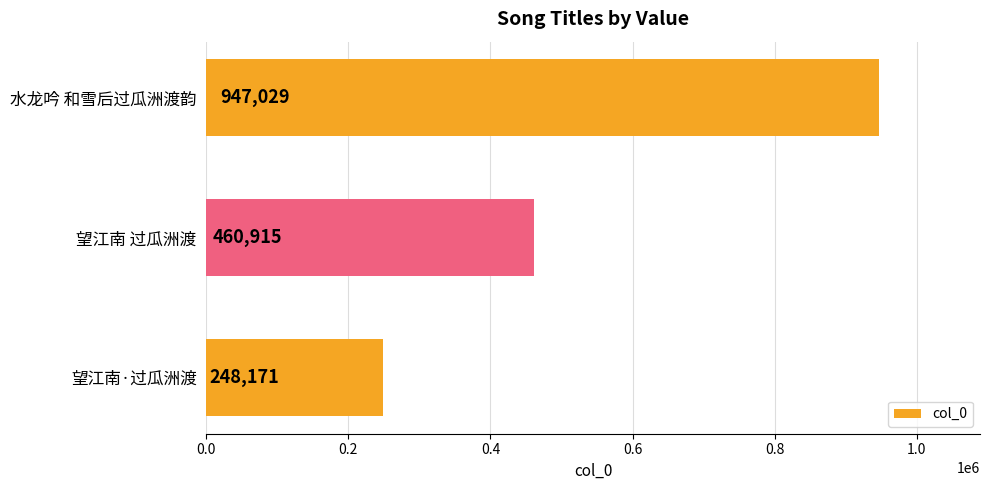

What is the maximum value shown in the chart?

947029